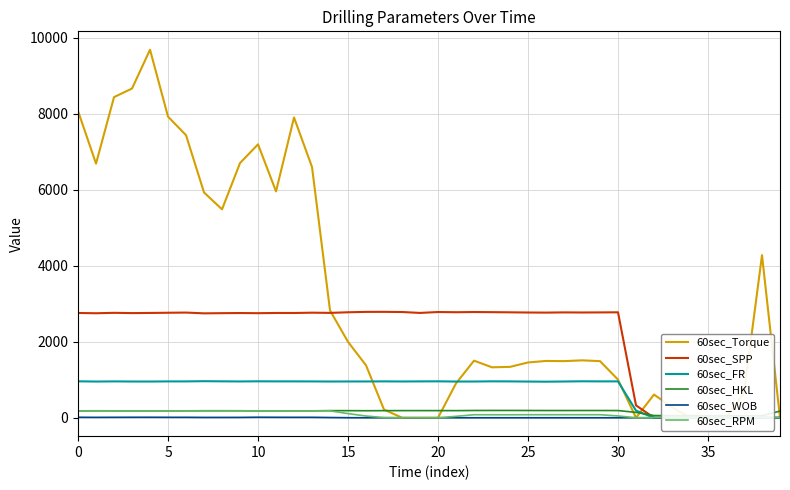

Is it true that 60sec_HKL equals 129.3 at 29?

False